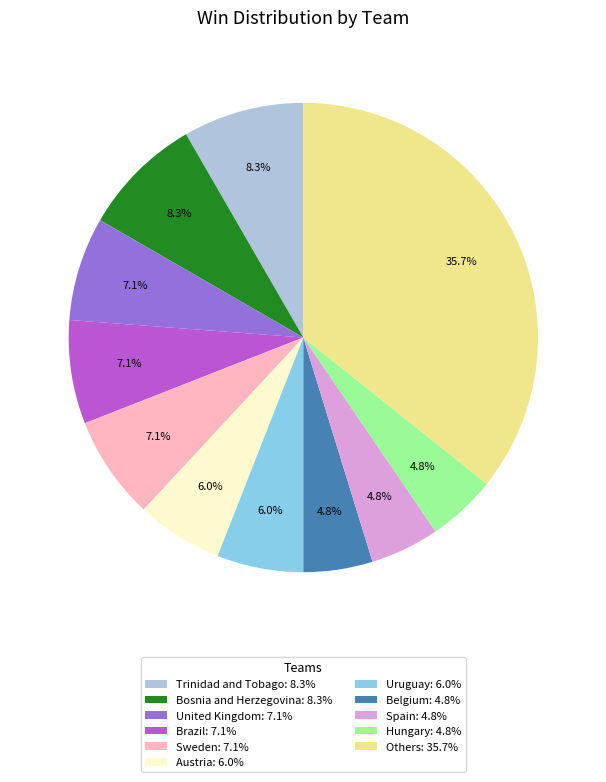

Which slice is the largest?

Others: 35.7%